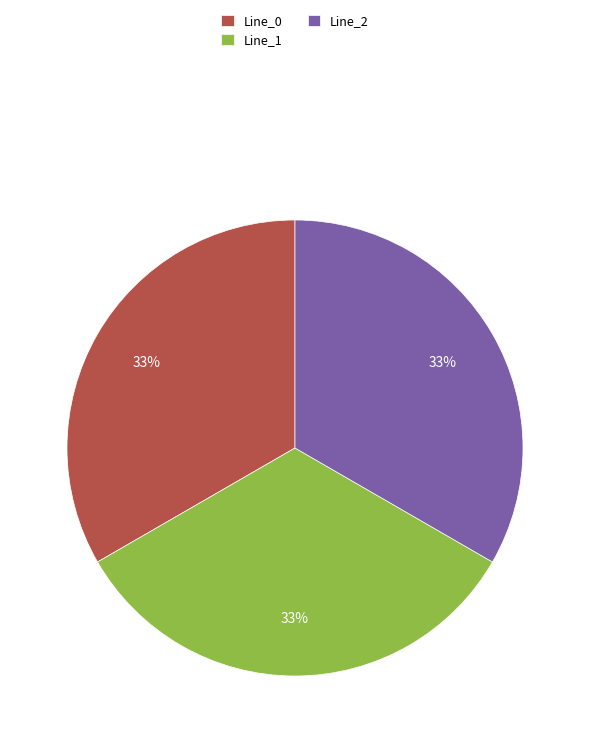

To the nearest percent, what is the difference between the Line_1 and Line_0 slice percentages?

0%